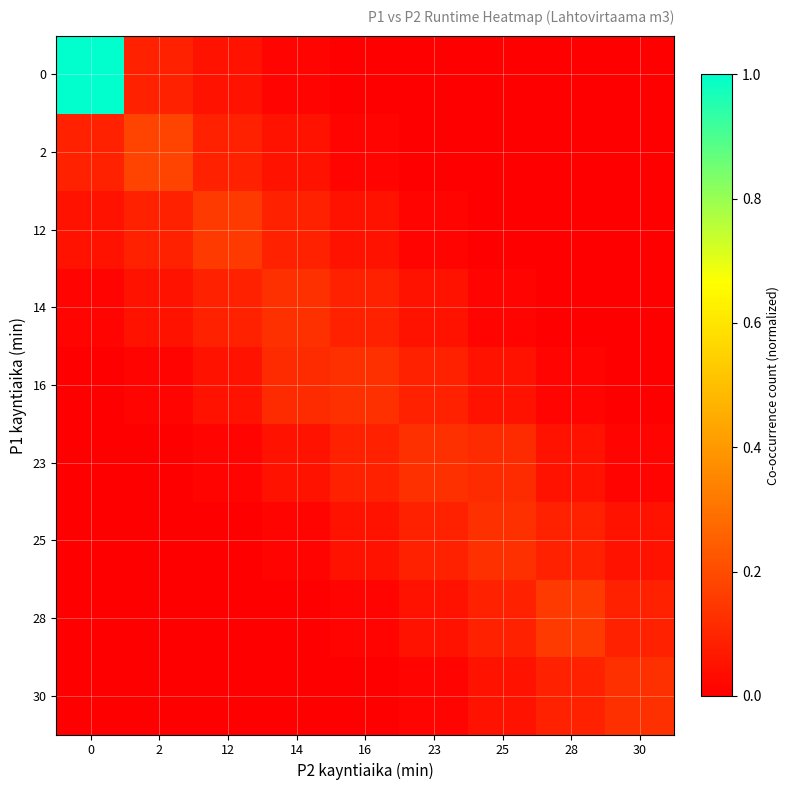

Count the number of data series in this chart.

9